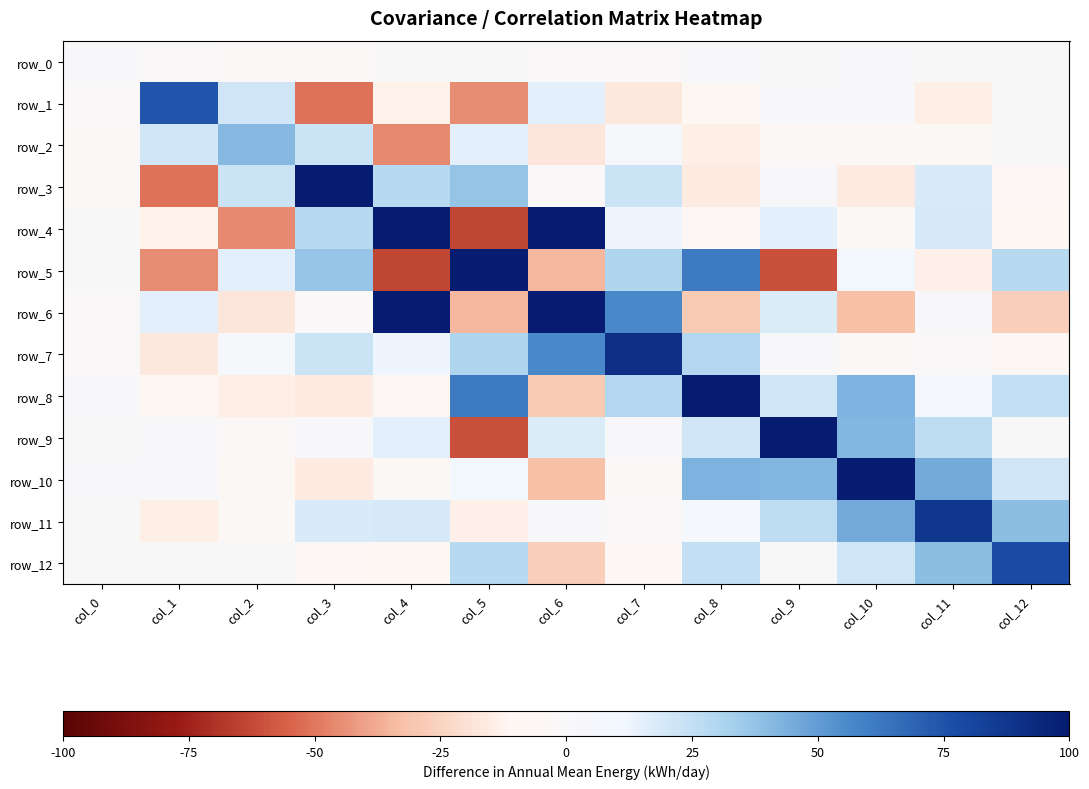

What is the total value across all series at col_8?

242.1